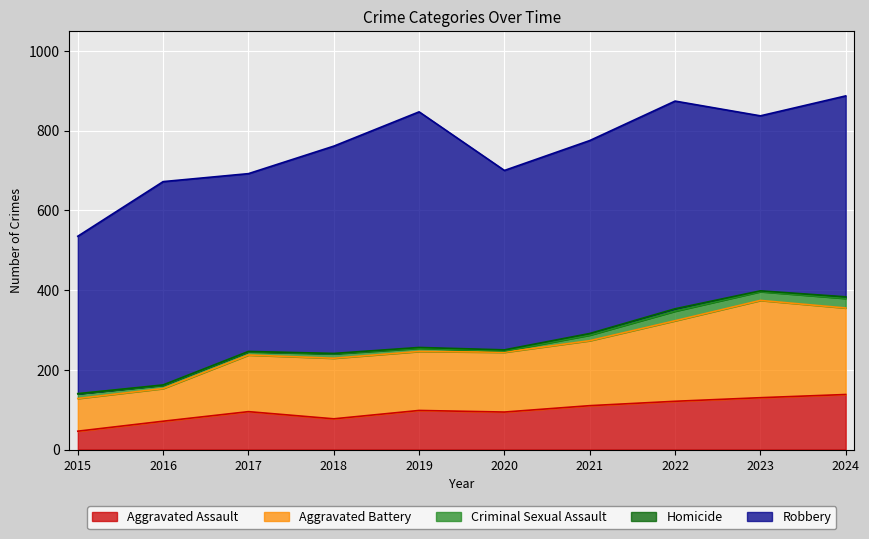

At 2024, list the series in order from smallest to largest.

Homicide, Criminal Sexual Assault, Aggravated Assault, Aggravated Battery, Robbery